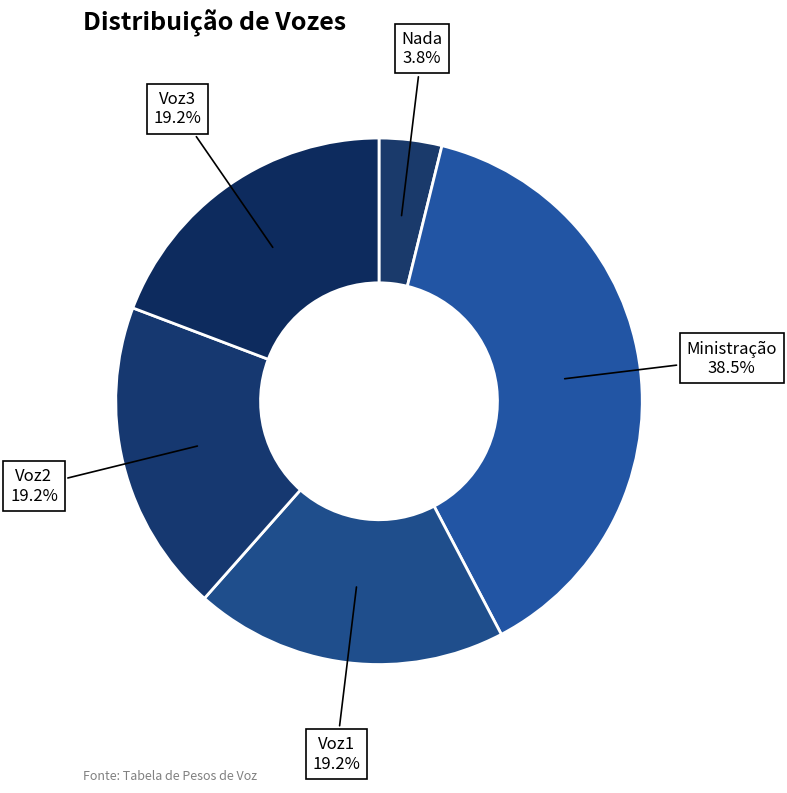

What percentage is the Voz2 slice, to the nearest percent?

19%